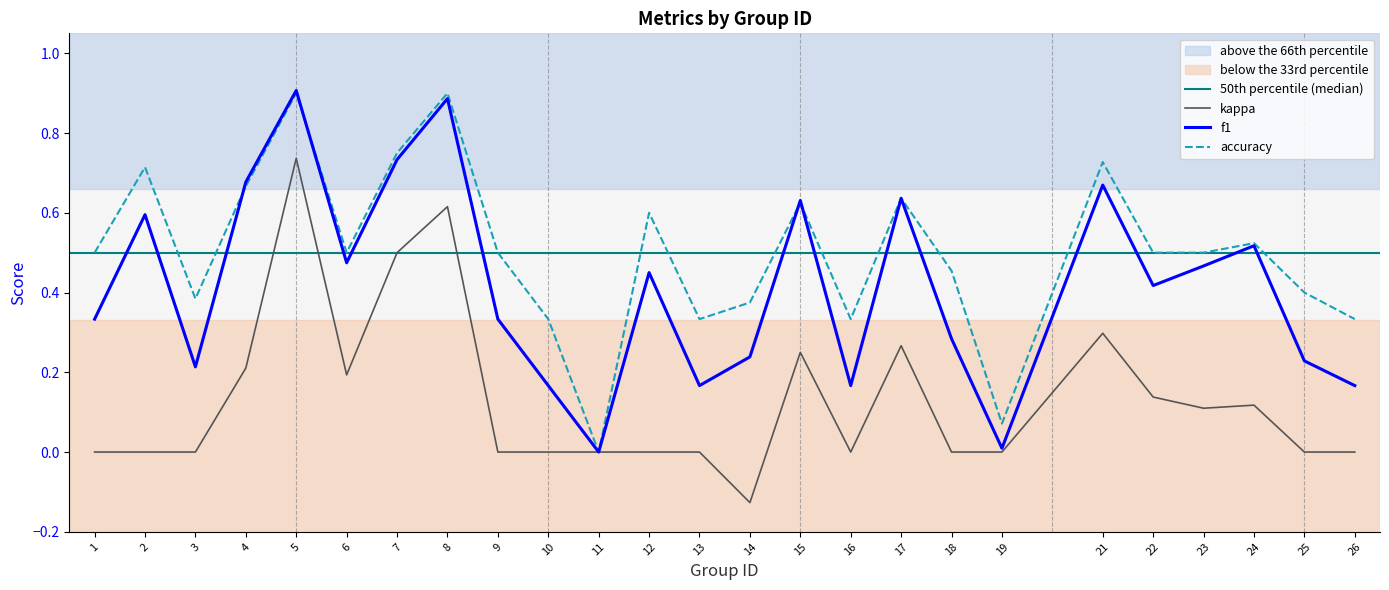

True or false: accuracy and f1 intersect in this chart.

True